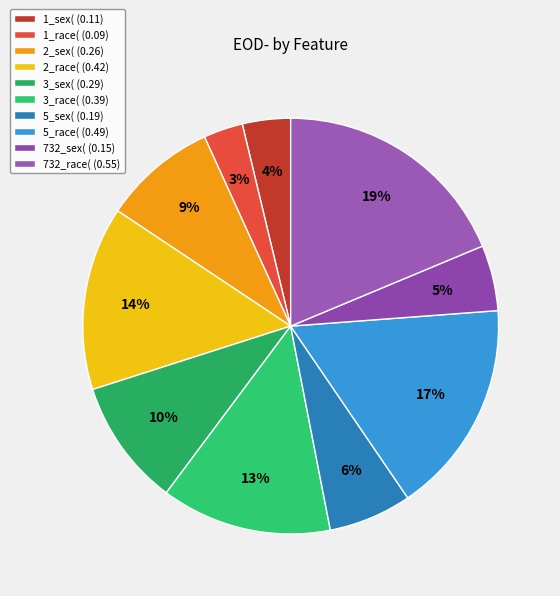

How many slices are in this pie chart?

10